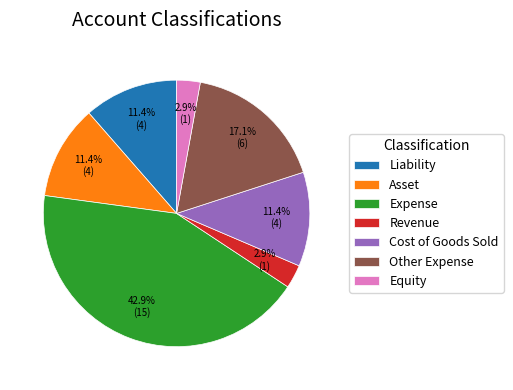

How much of the chart is everything except Other Expense?

82.9%